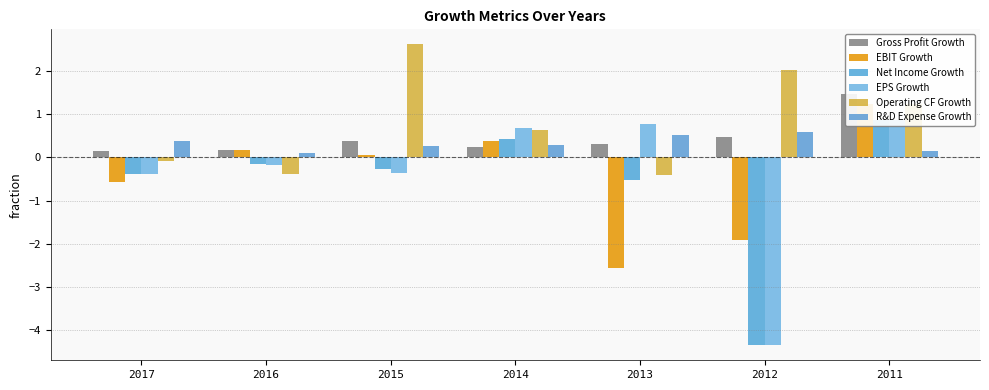

What is the difference between the highest and lowest values at 2014?

0.4